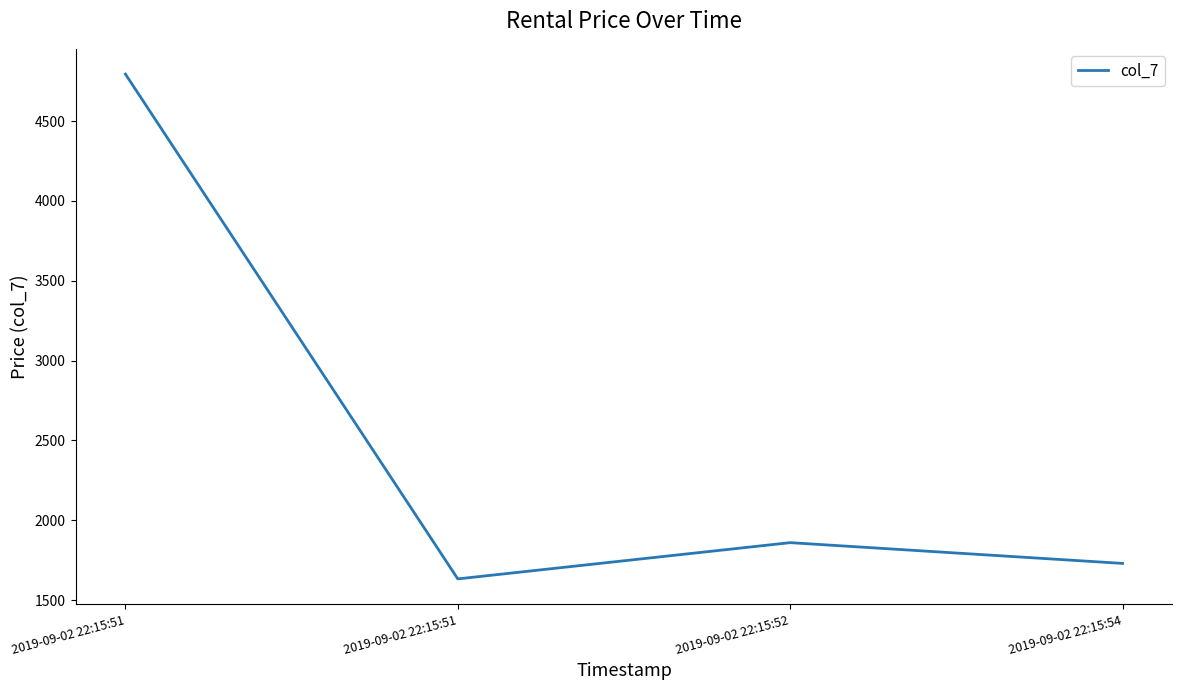

Reading left to right, list all the values displayed in this chart.

4794	1633	1860	1730